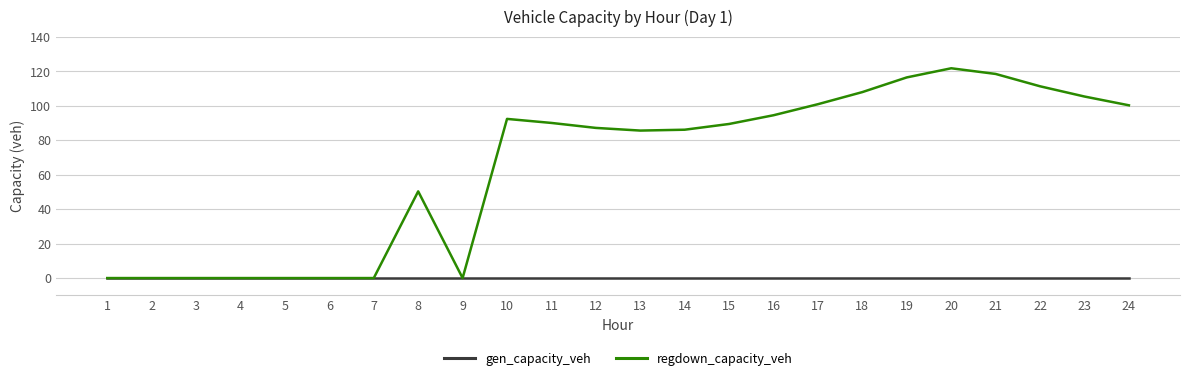

Which series has the largest range (max minus min)?

regdown_capacity_veh